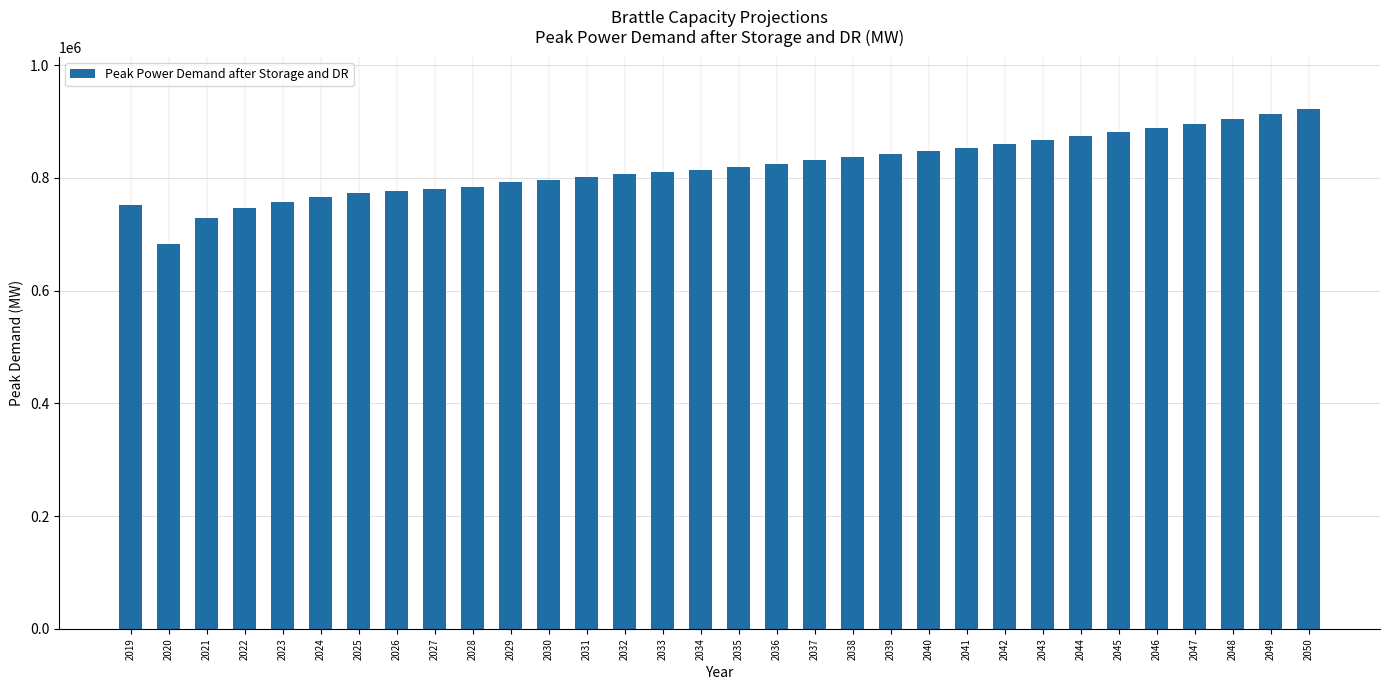

How many data points does each series have?

32